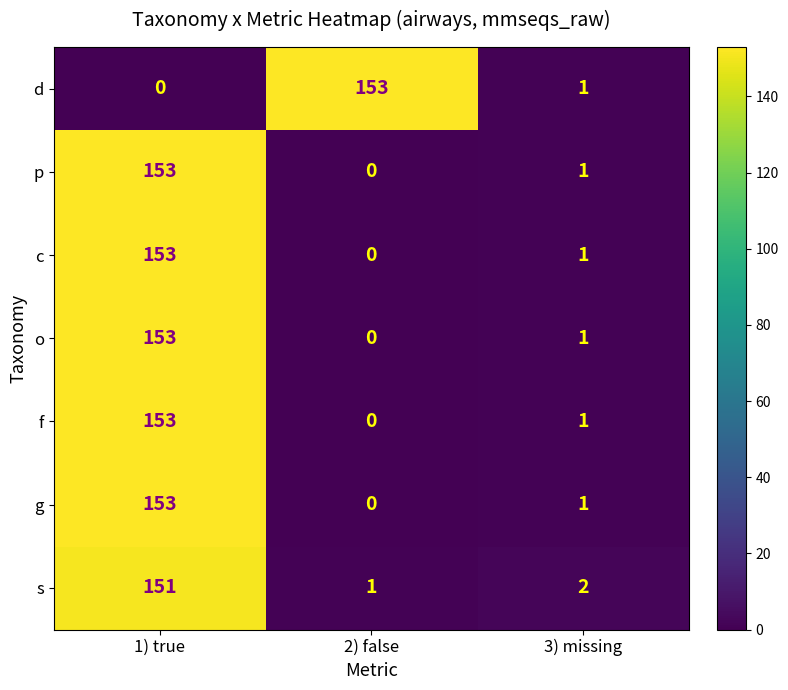

At which category is the sum across all series the highest?

1) true